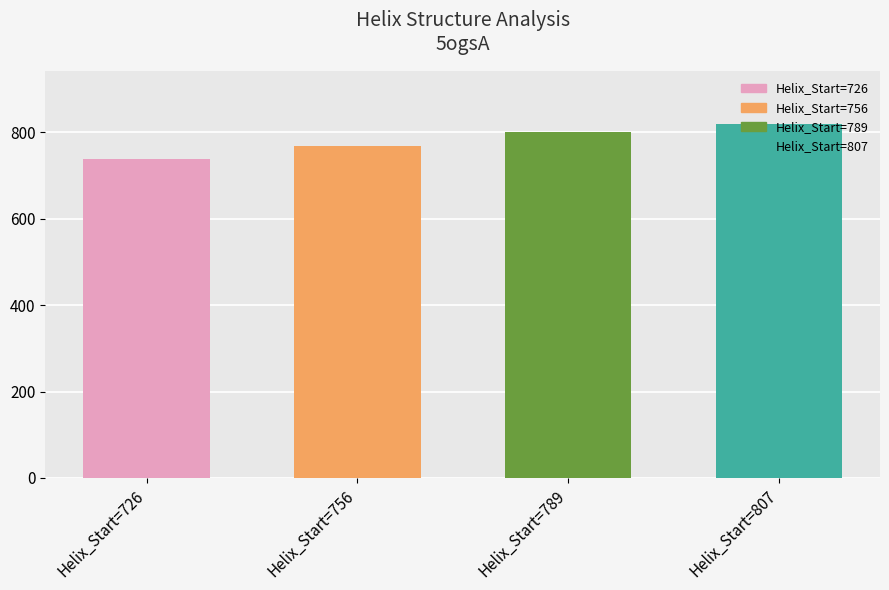

Reading left to right, transcribe all the data shown in this chart.

738	768	801	819